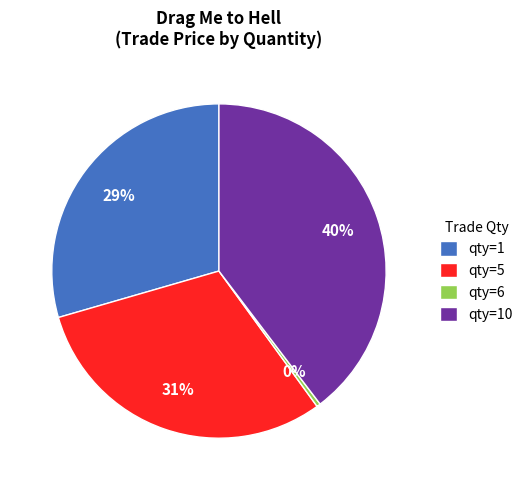

Is there a majority slice in this chart?

No